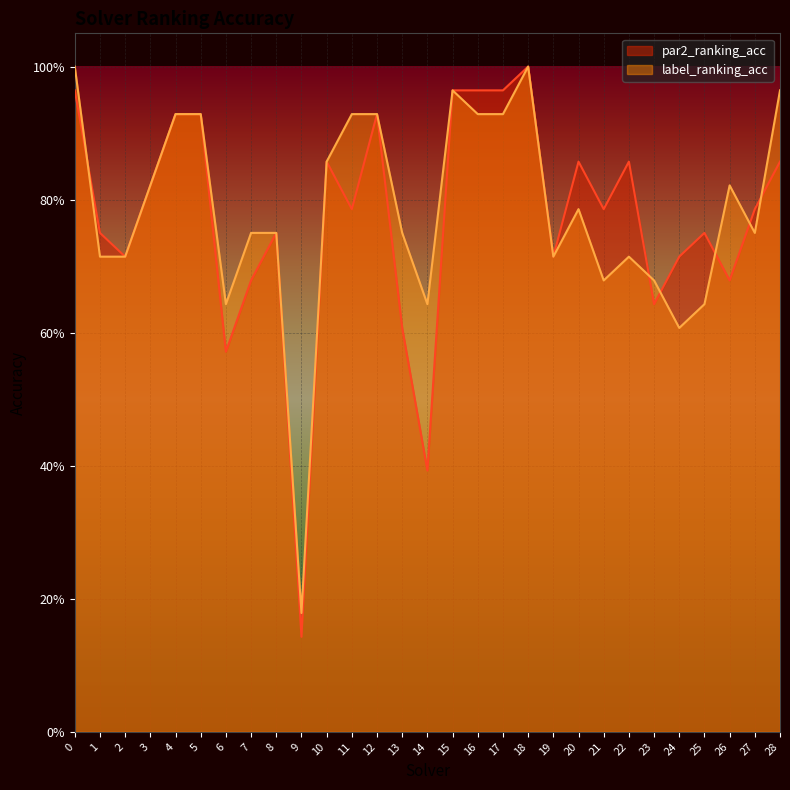

Between 4 and 26, which is larger?

4